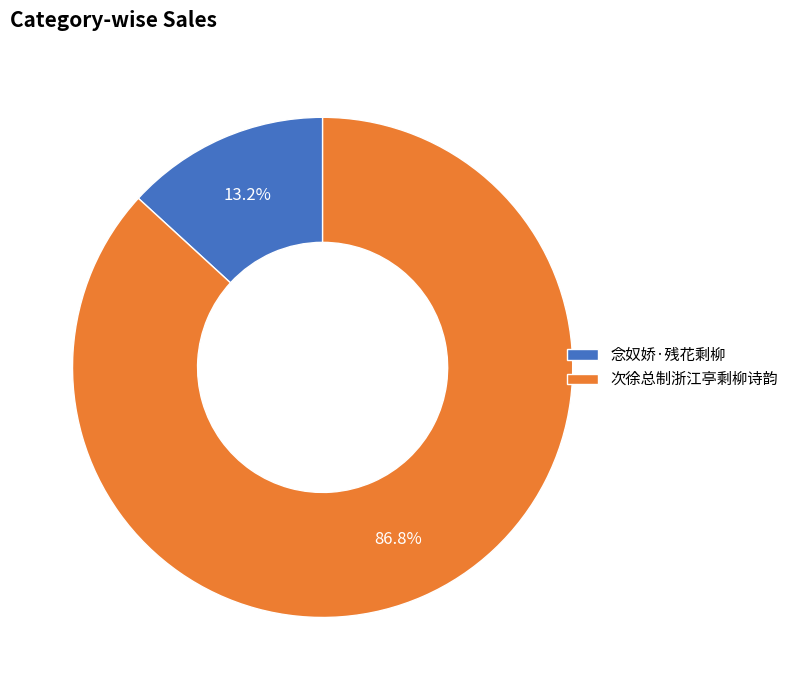

What percentage is the 念奴娇·残花剩柳 slice, to the nearest percent?

13%